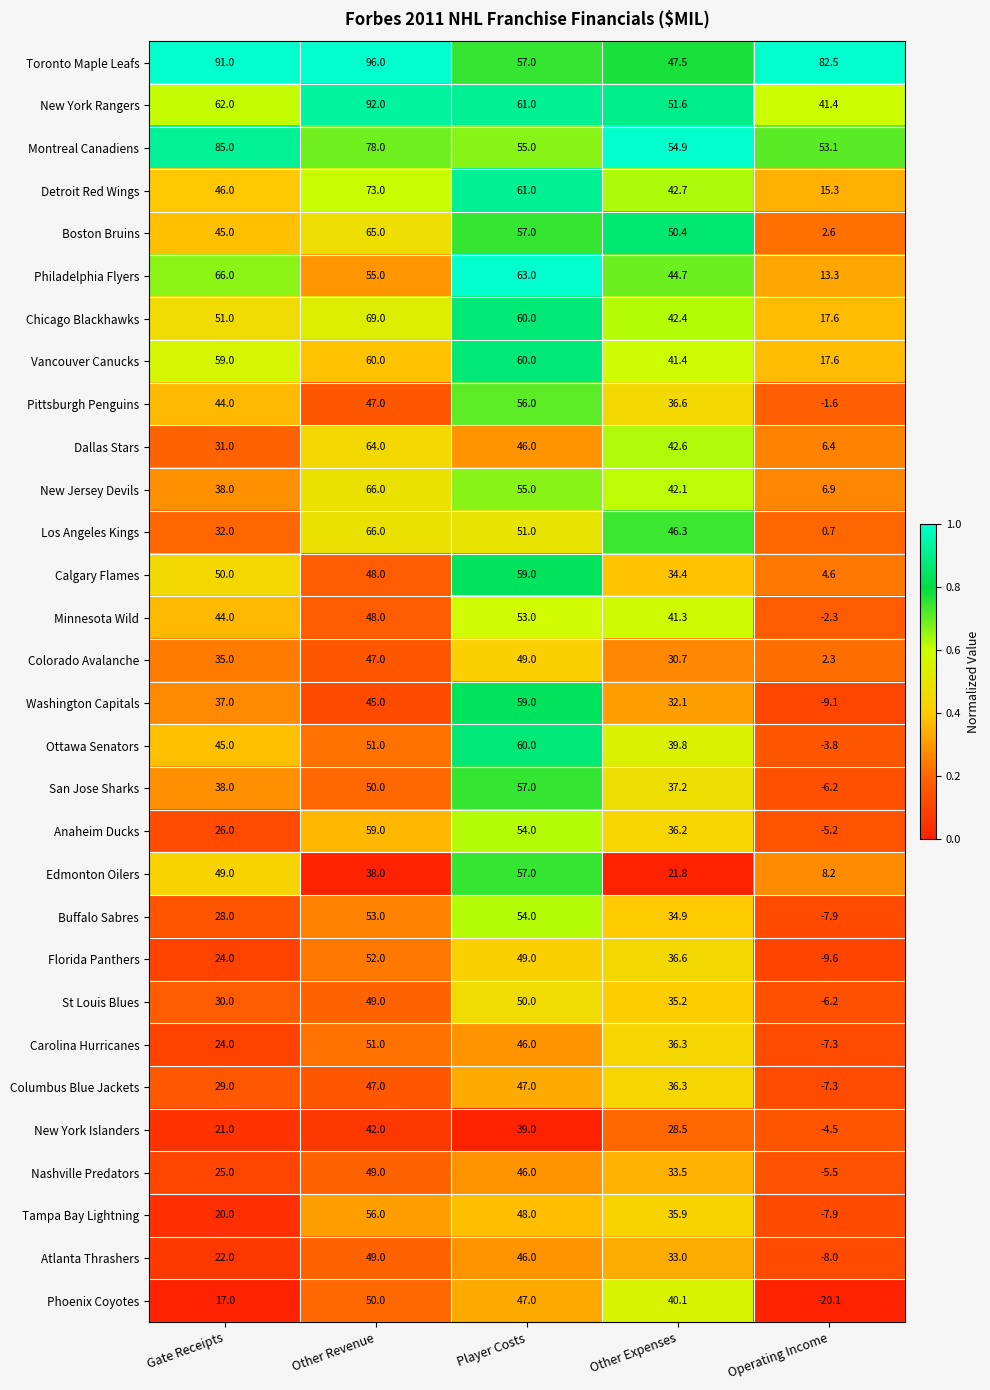

Count the number of categories in the chart.

5